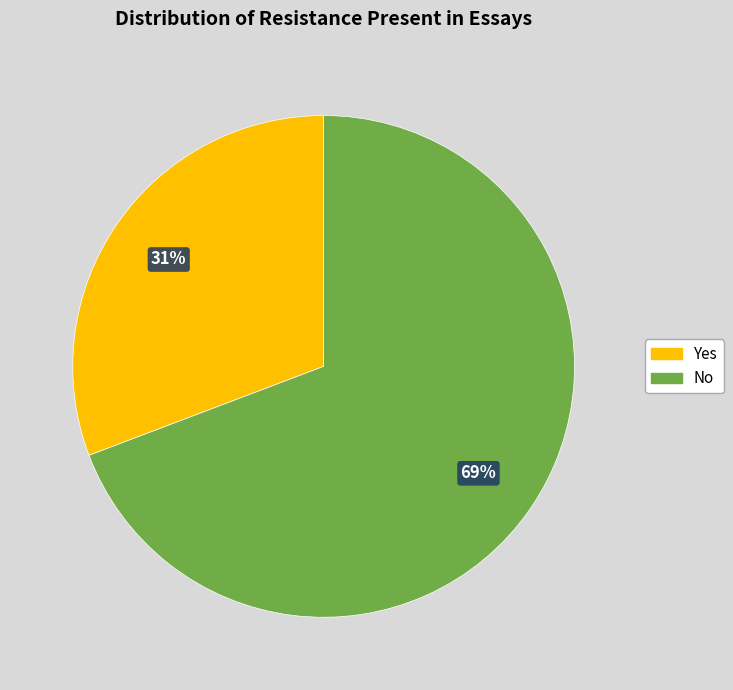

What percentage is the No slice, to the nearest percent?

69%